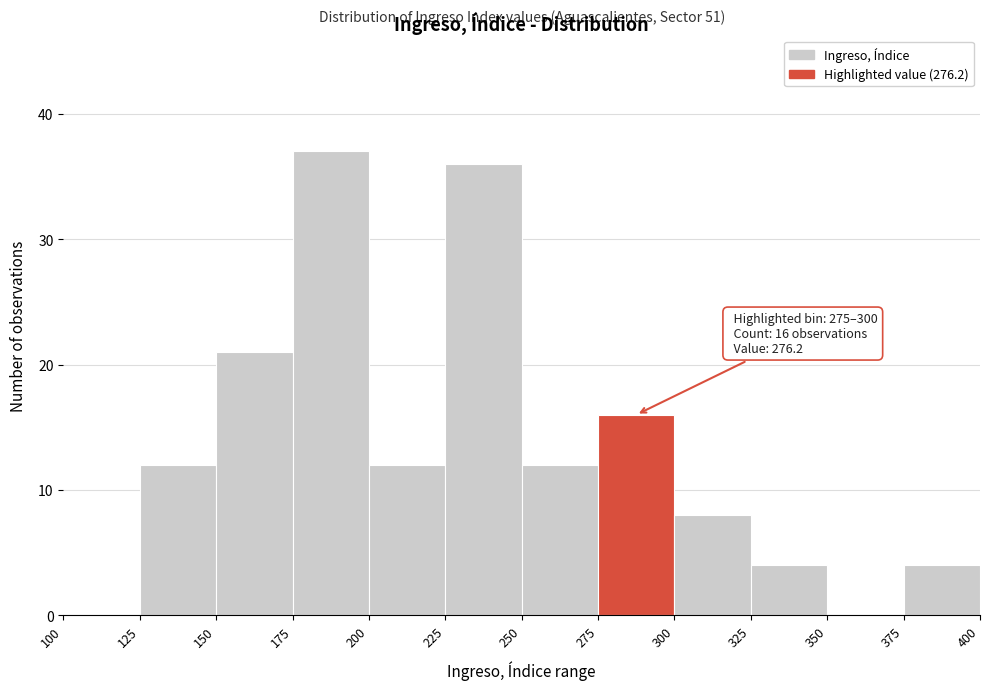

Over which range of the x-axis is the bar tallest?

175 to 200